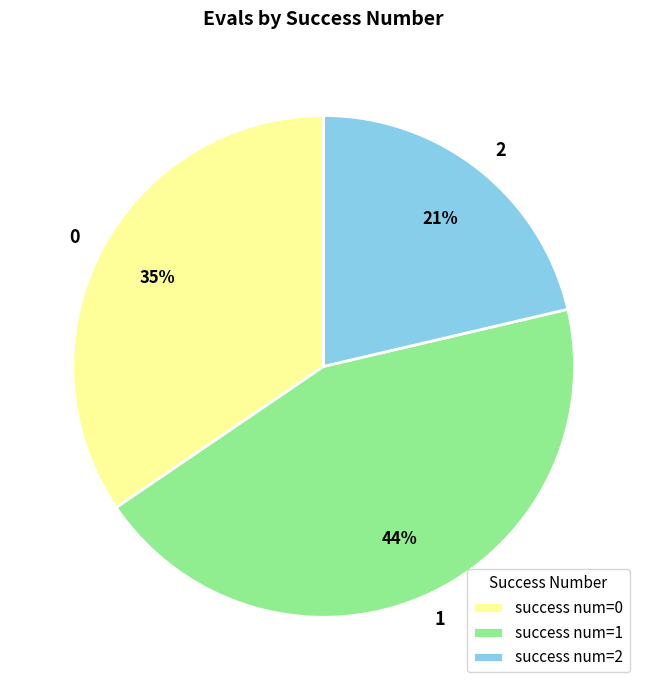

What is the ratio of the value at 1 to the value at 2?

2.1